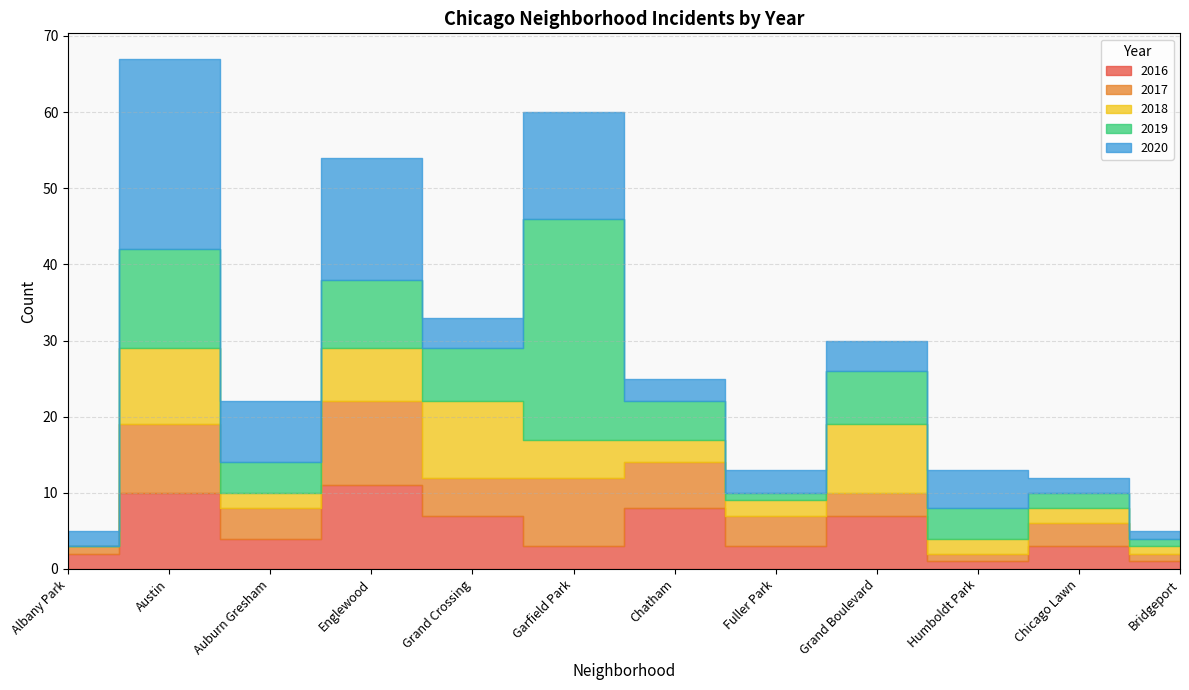

The 2018 series shows 18 at Grand Crossing. True or false?

False